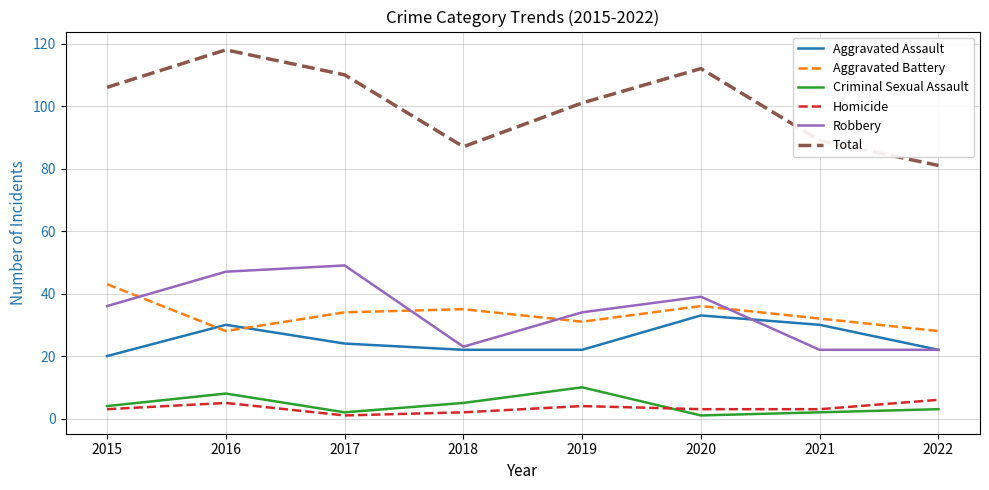

Read the Criminal Sexual Assault value at 2022.

3